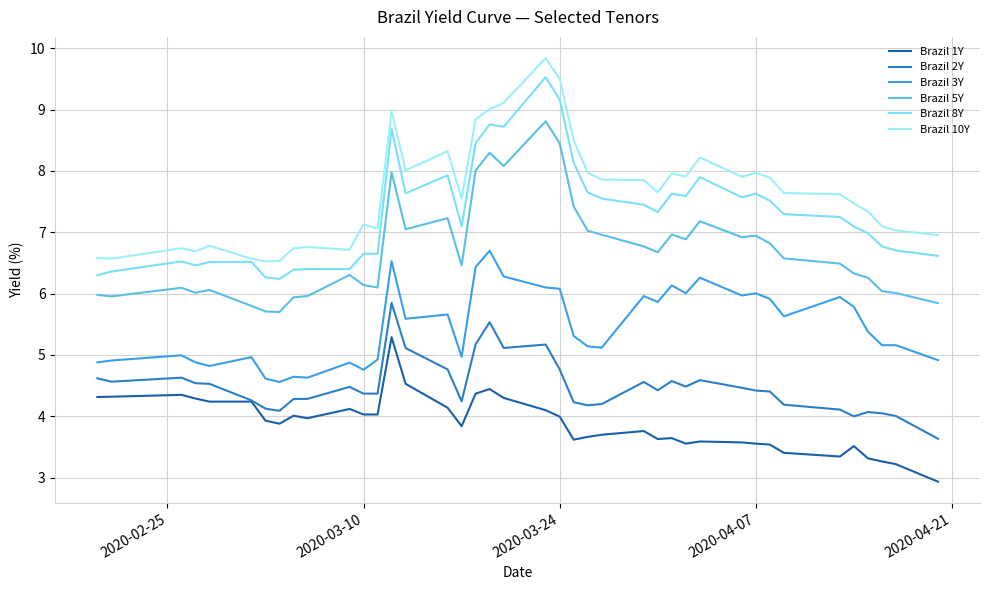

What is the sum of all Brazil 3Y values?

218.5